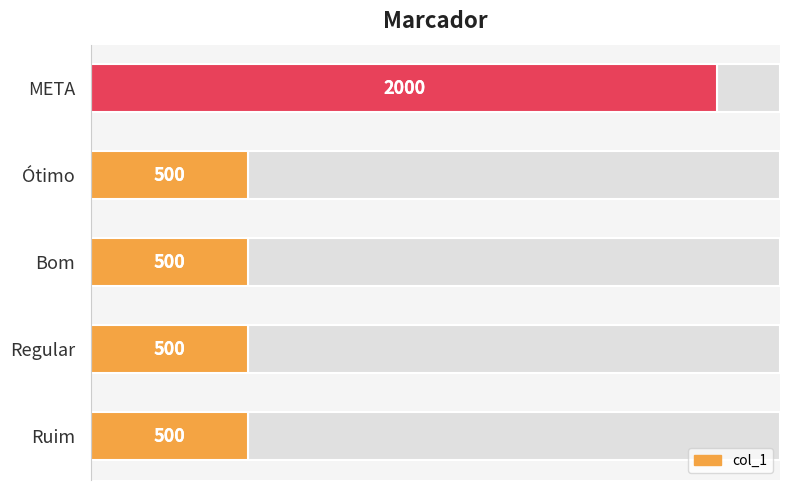

The value at Regular is 500. True or false?

True